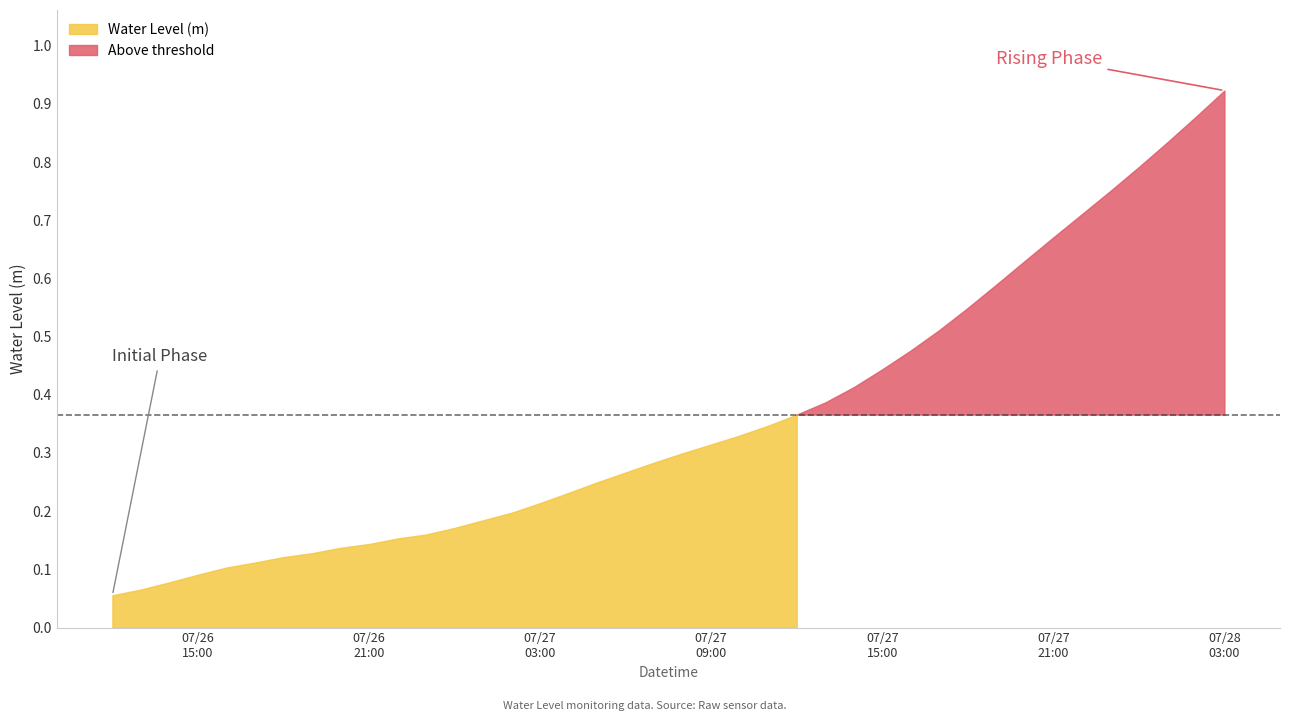

List the labels in order of value, largest first.

2025-07-28 03:00:00, 2025-07-28 02:00:00, 2025-07-28 01:00:00, 2025-07-28 00:00:00, 2025-07-27 23:00:00, 2025-07-27 22:00:00, 2025-07-27 21:00:00, 2025-07-27 20:00:00, 2025-07-27 19:00:00, 2025-07-27 18:00:00, 2025-07-27 17:00:00, 2025-07-27 16:00:00, 2025-07-27 15:00:00, 2025-07-27 14:00:00, 2025-07-27 13:00:00, 2025-07-27 12:00:00, 2025-07-27 11:00:00, 2025-07-27 10:00:00, 2025-07-27 09:00:00, 2025-07-27 08:00:00, 2025-07-27 07:00:00, 2025-07-27 06:00:00, 2025-07-27 05:00:00, 2025-07-27 04:00:00, 2025-07-27 03:00:00, 2025-07-27 02:00:00, 2025-07-27 01:00:00, 2025-07-27 00:00:00, 2025-07-26 23:00:00, 2025-07-26 22:00:00, 2025-07-26 21:00:00, 2025-07-26 20:00:00, 2025-07-26 19:00:00, 2025-07-26 18:00:00, 2025-07-26 17:00:00, 2025-07-26 16:00:00, 2025-07-26 15:00:00, 2025-07-26 14:00:00, 2025-07-26 13:00:00, 2025-07-26 12:00:00